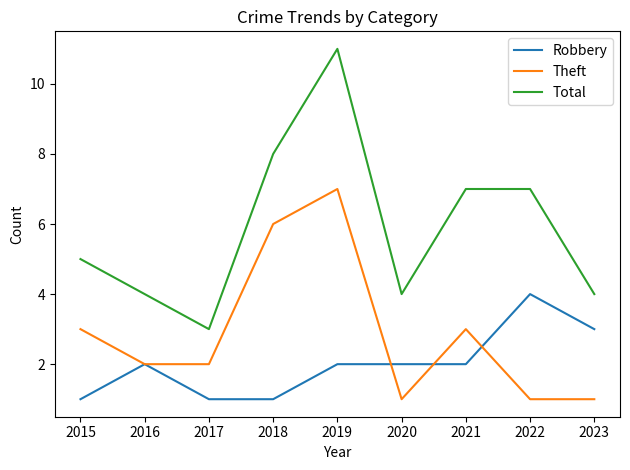

Rank the series by their average value, from lowest to highest.

Robbery, Theft, Total